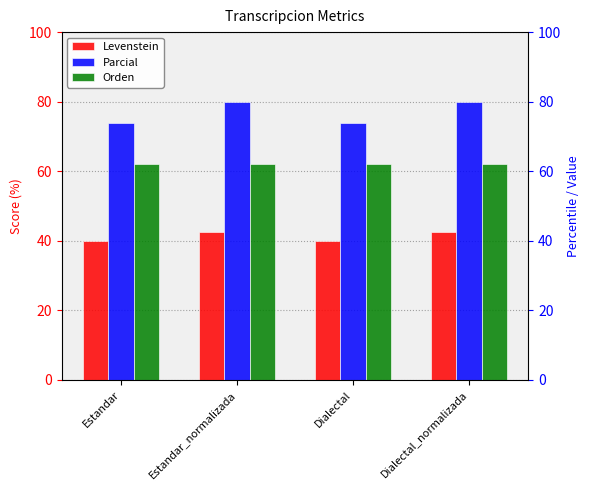

What is the smallest value displayed?

40.0